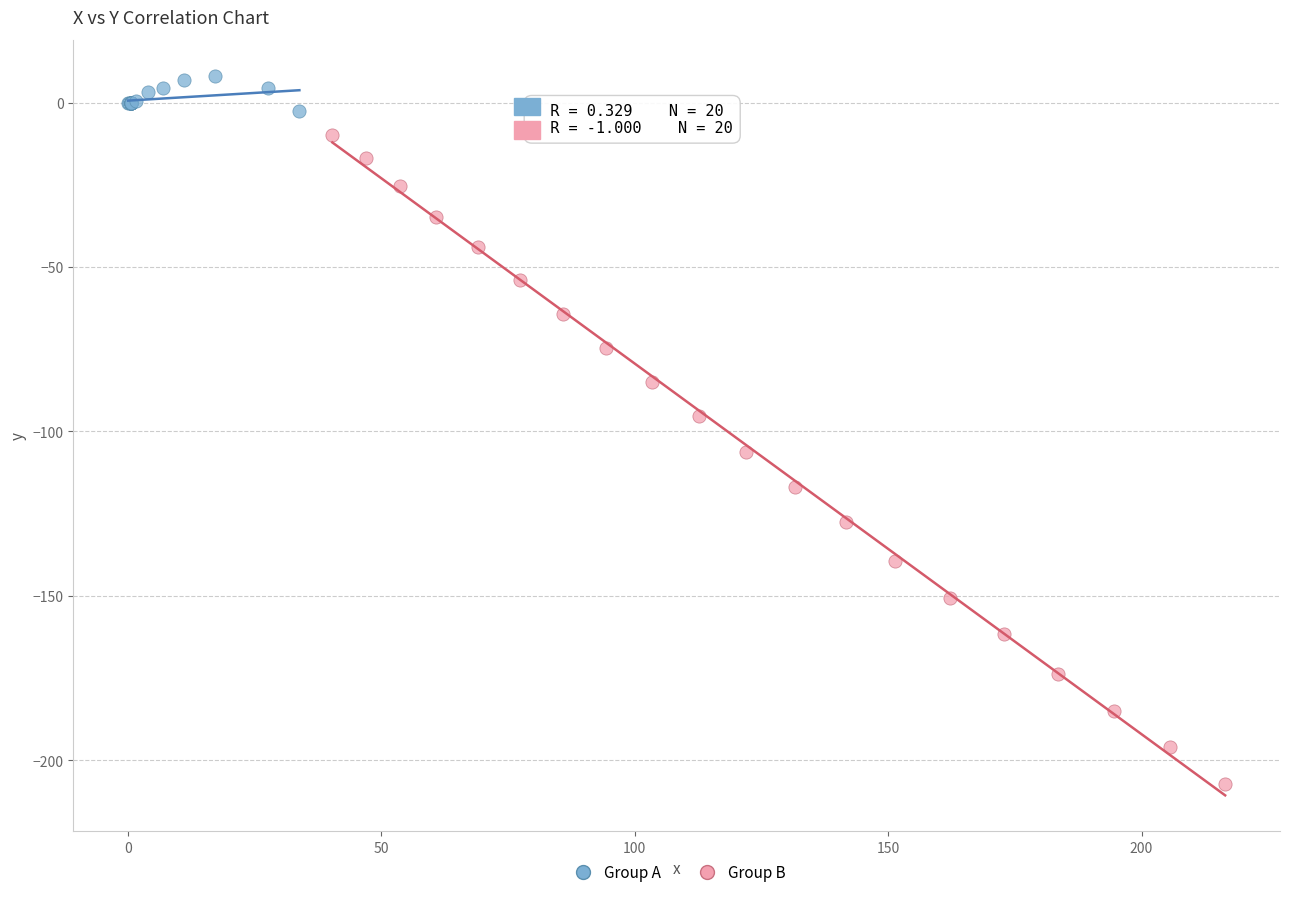

Which series reaches the maximum Y coordinate?

Group A